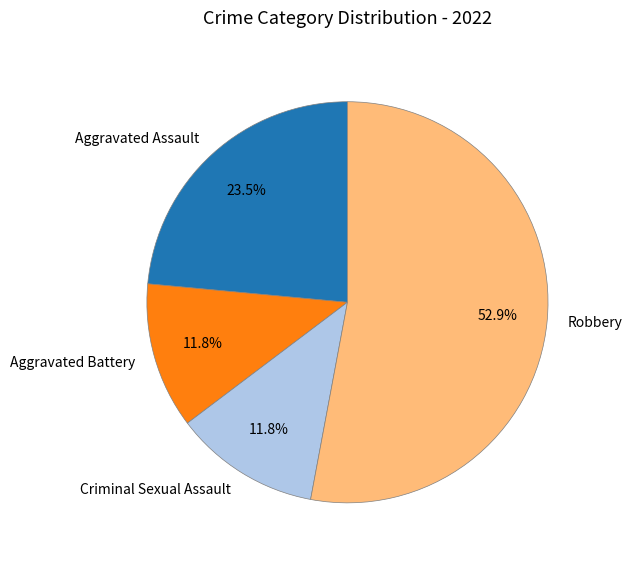

Which slice represents more than half of the pie?

Robbery